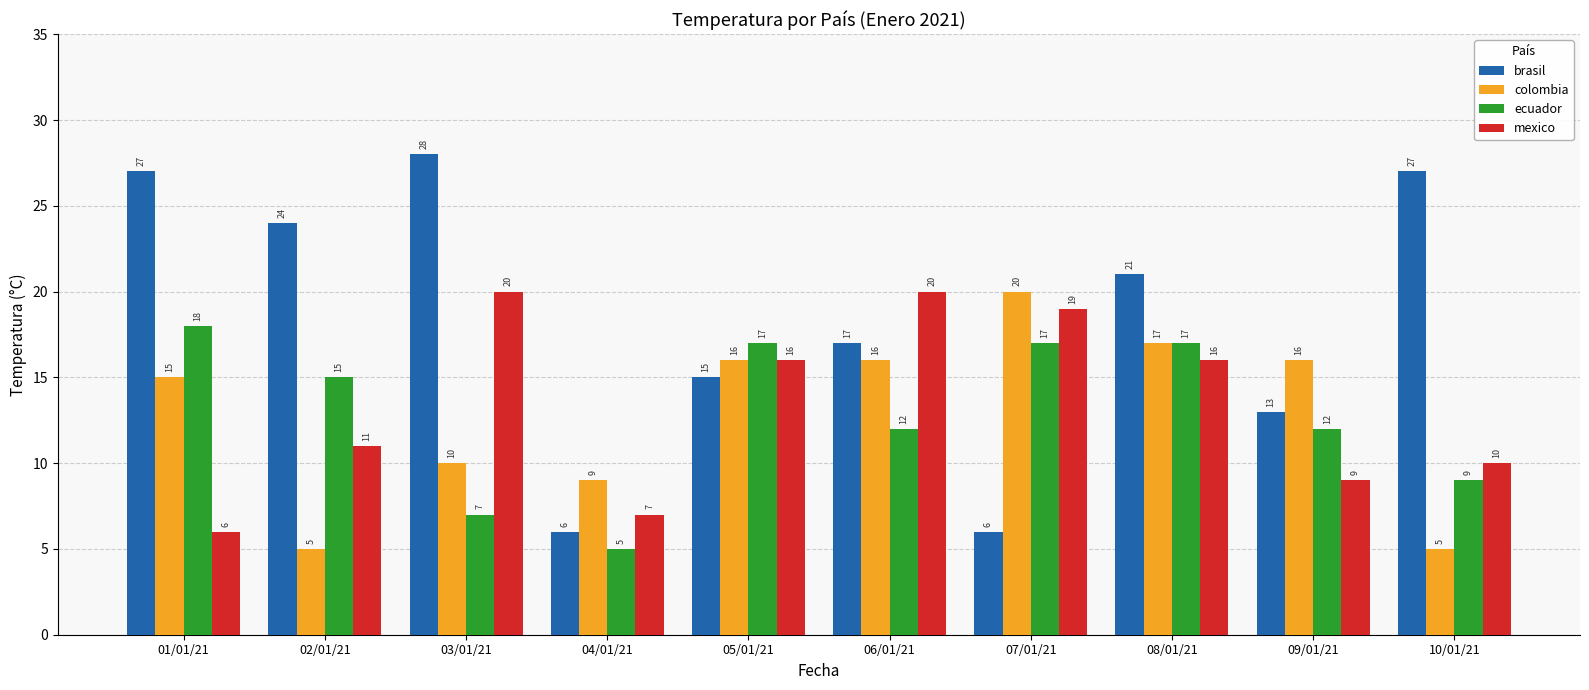

What position from the left is 09/01/21?

9